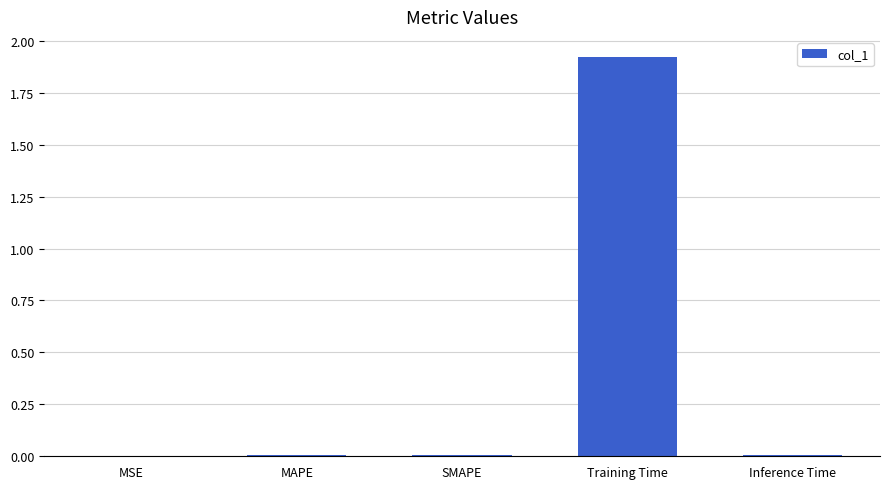

Which category has the highest value across all series?

Training Time